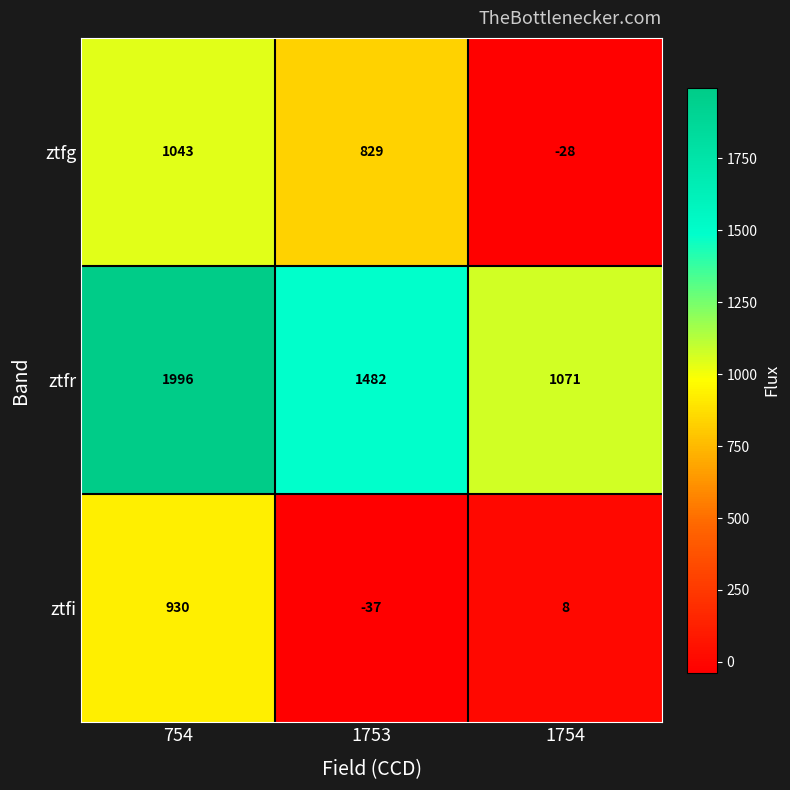

The value of ztfg at 754 is 1043. True or false?

True